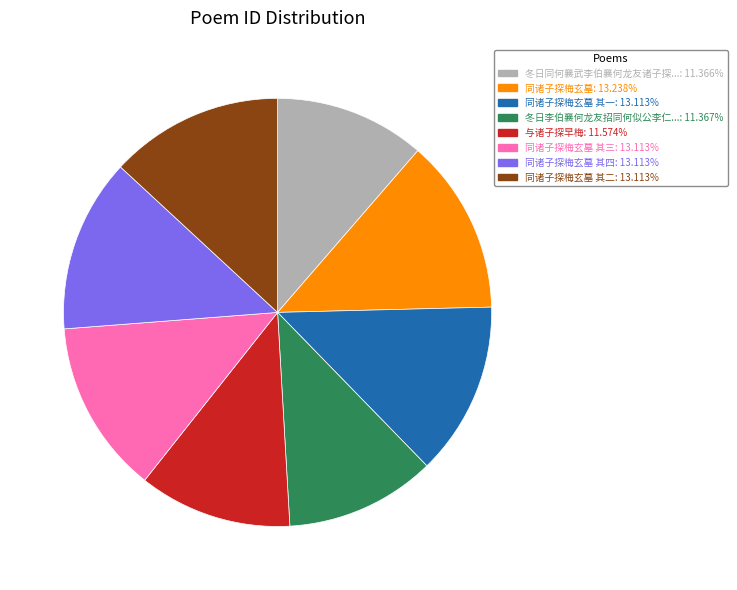

Does any single category account for the majority?

No